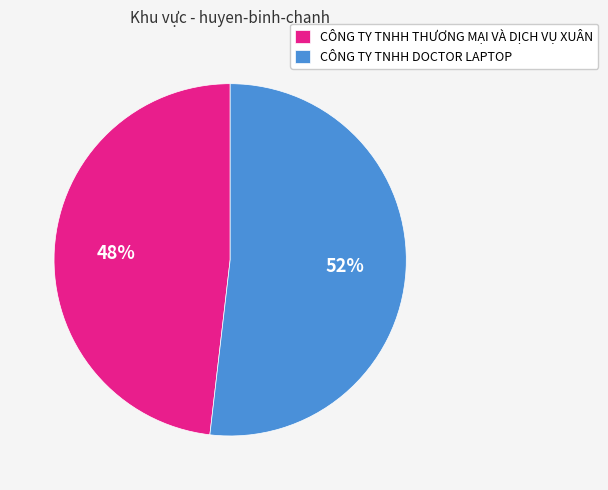

Count the number of slices in the pie.

2